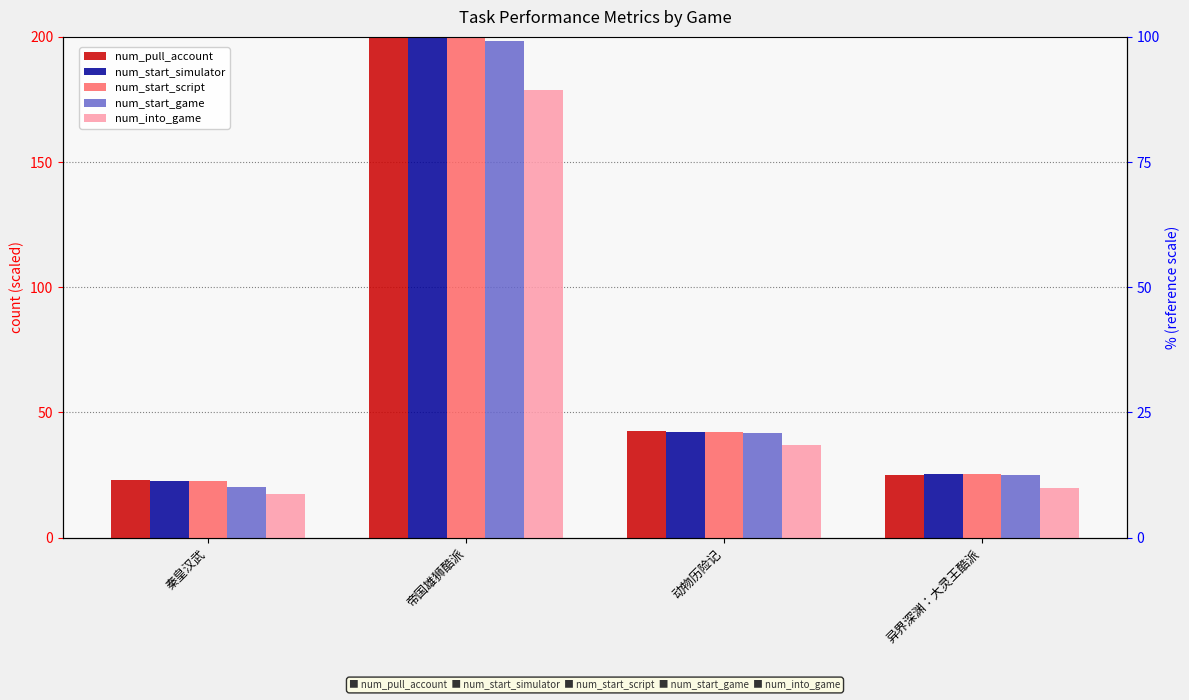

Is it true that num_start_simulator equals 25.2 at 异界深渊：大灵王酷派?

True